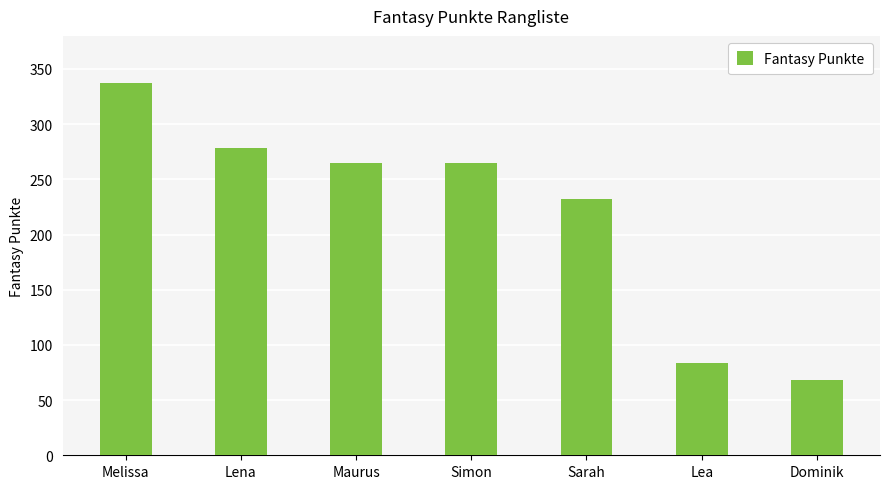

What is the average value?

218